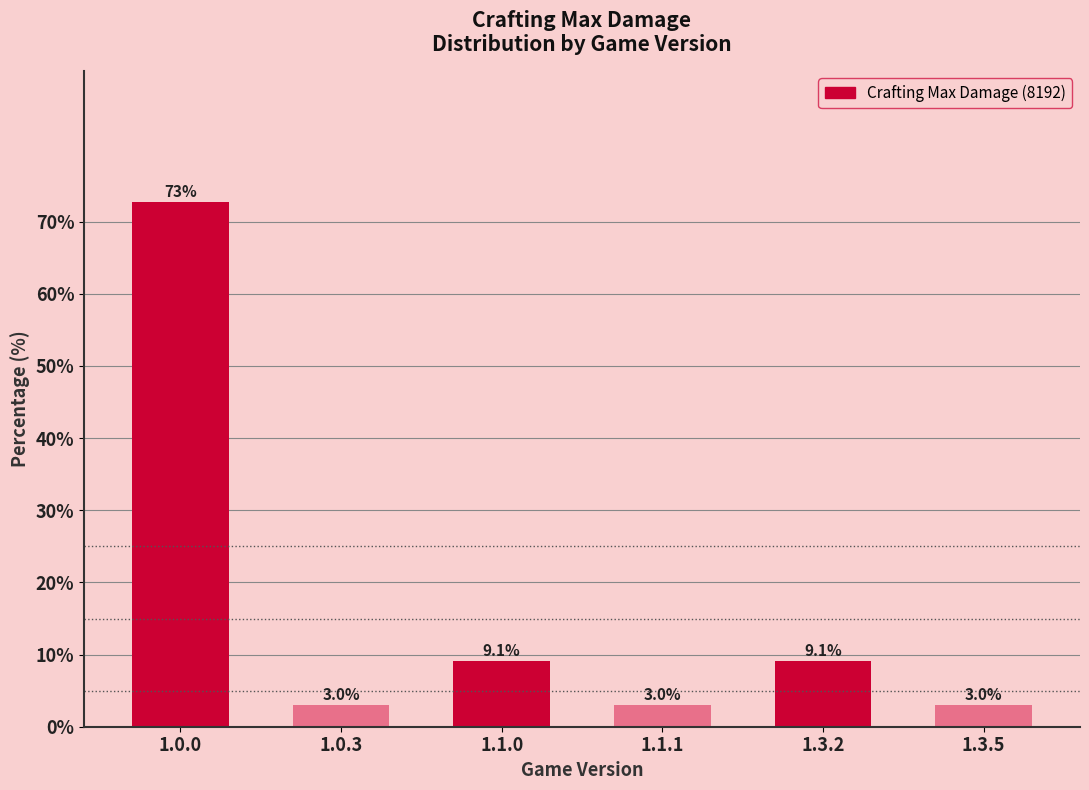

Reading left to right, transcribe all the data shown in this chart.

1.0.0=72.7	1.0.3=3.0	1.1.0=9.1	1.1.1=3.0	1.3.2=9.1	1.3.5=3.0